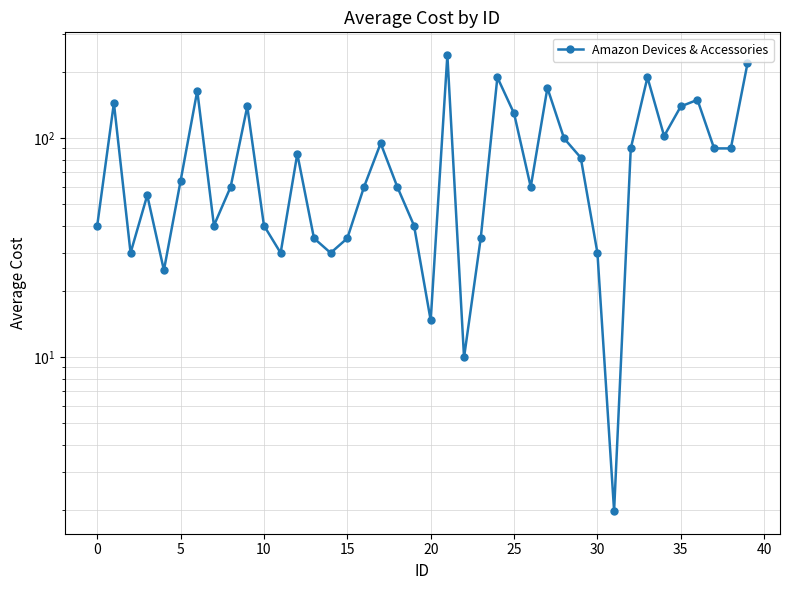

What value does the data have at 34?

102.5